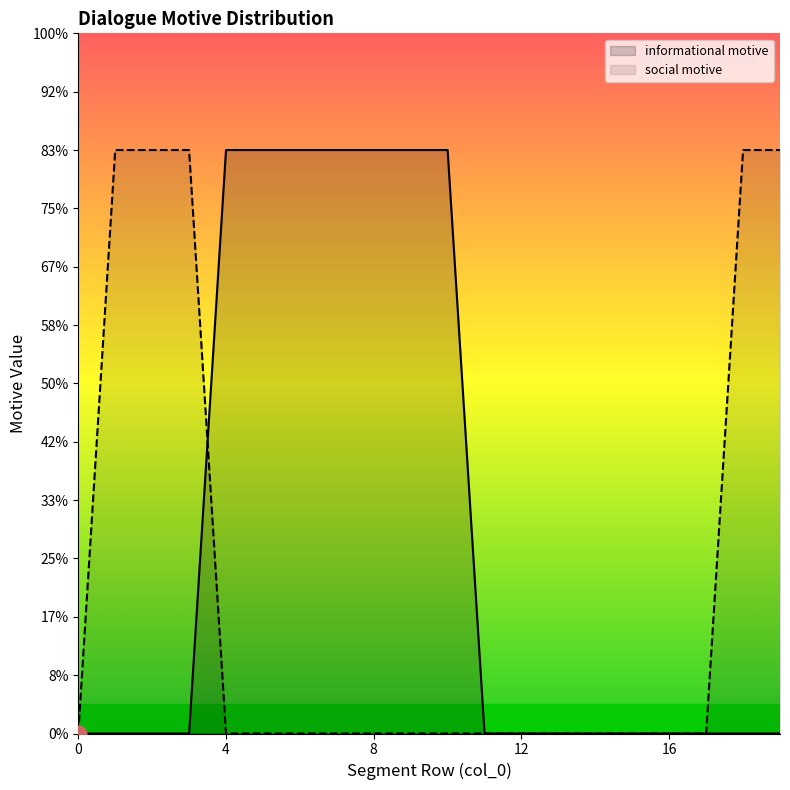

Between 15 and 14, which is larger?

15